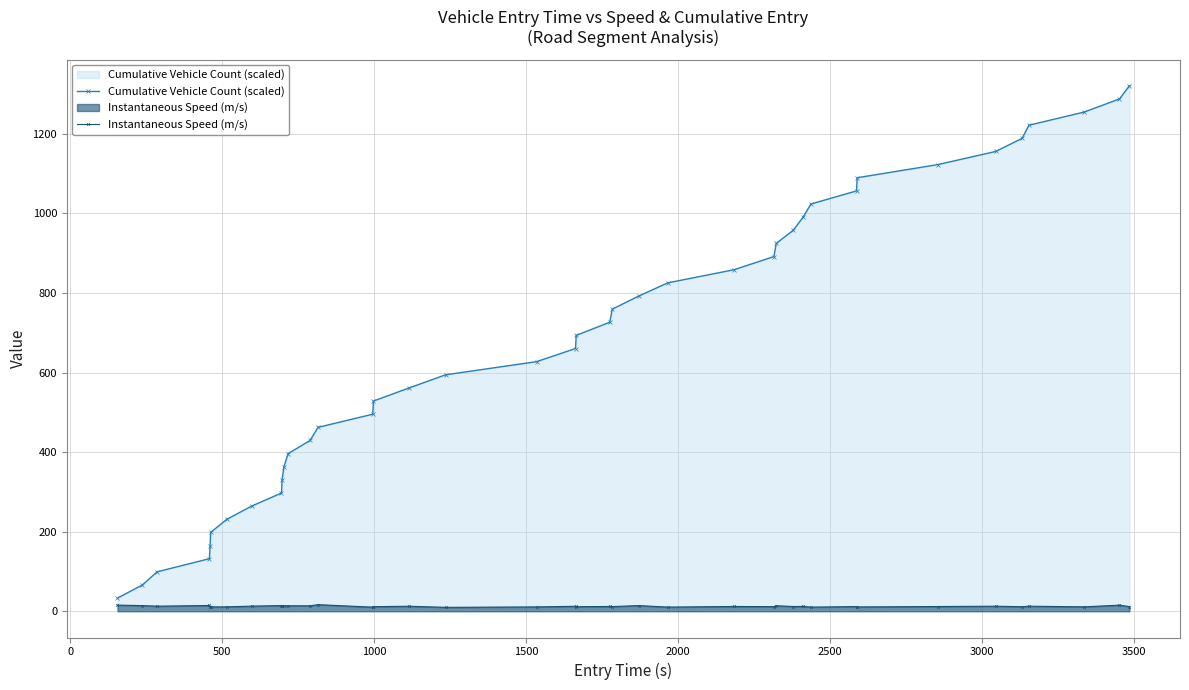

Which series has the widest spread of values?

Cumulative Vehicle Count (scaled)